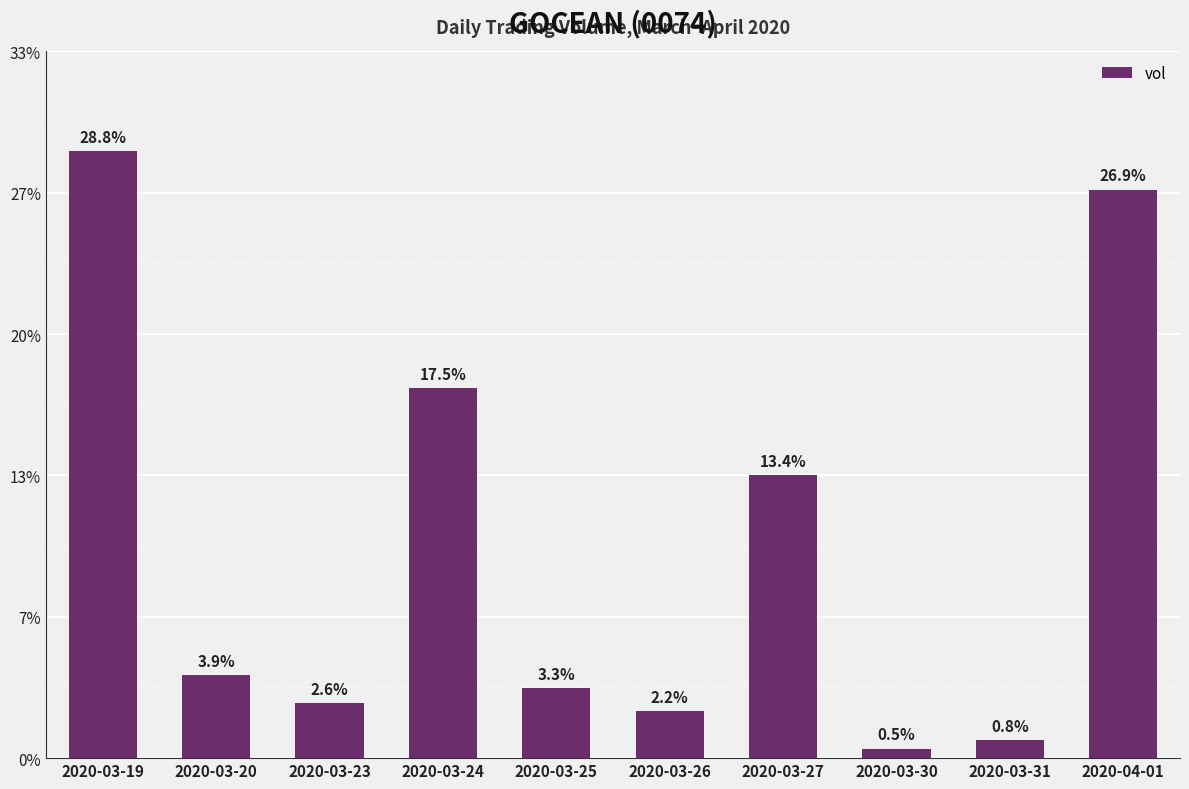

Approximately how many times larger is the value at 2020-03-27 compared to 2020-03-26?

6.1